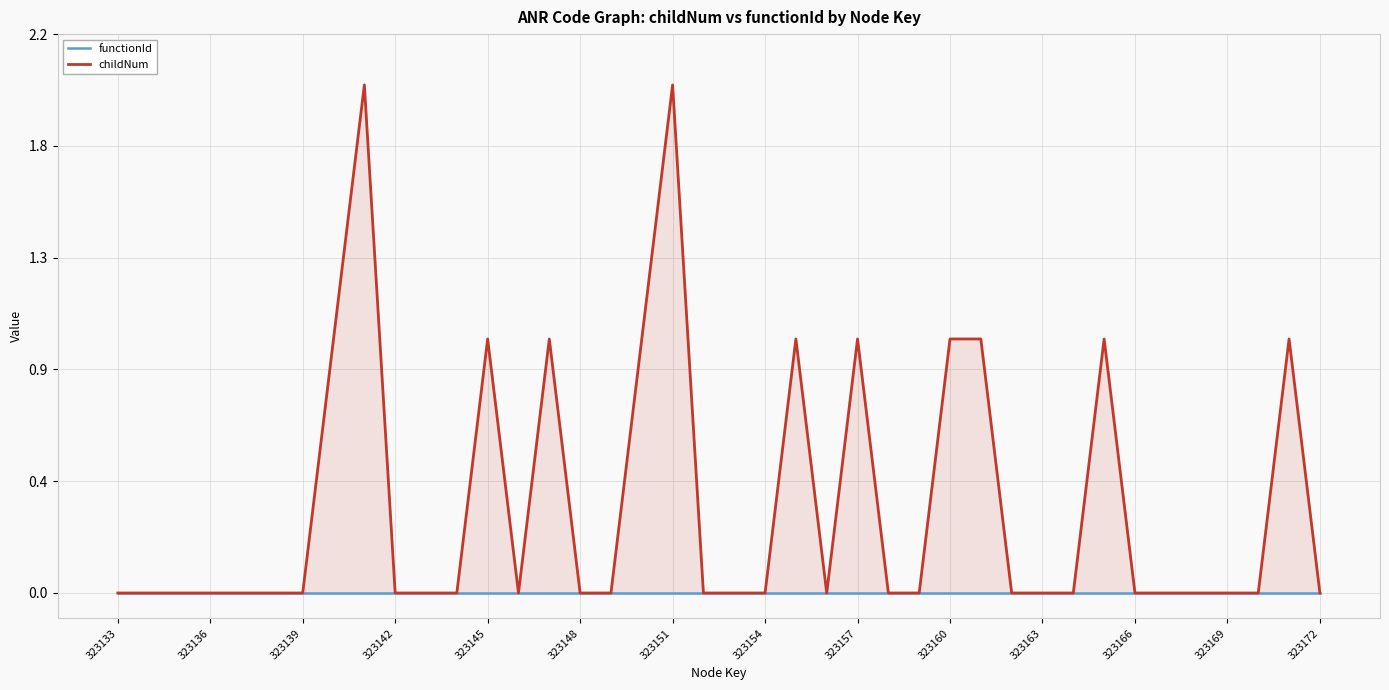

Rank the series by their average value, from lowest to highest.

functionId, childNum